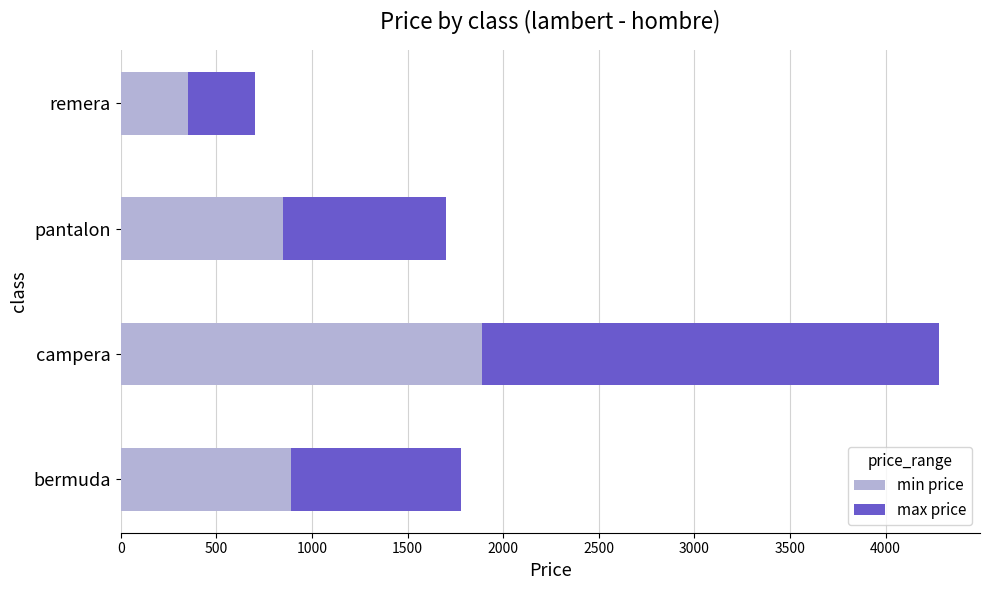

What is the sum of the min price values at campera and pantalon?

2740